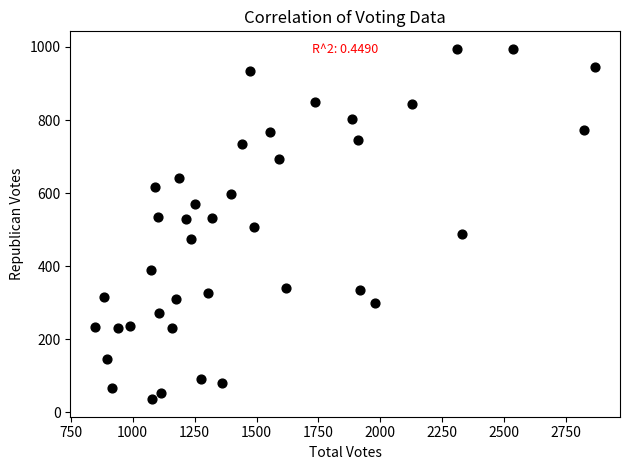

What is the range of X values (max minus min)?

2017.0